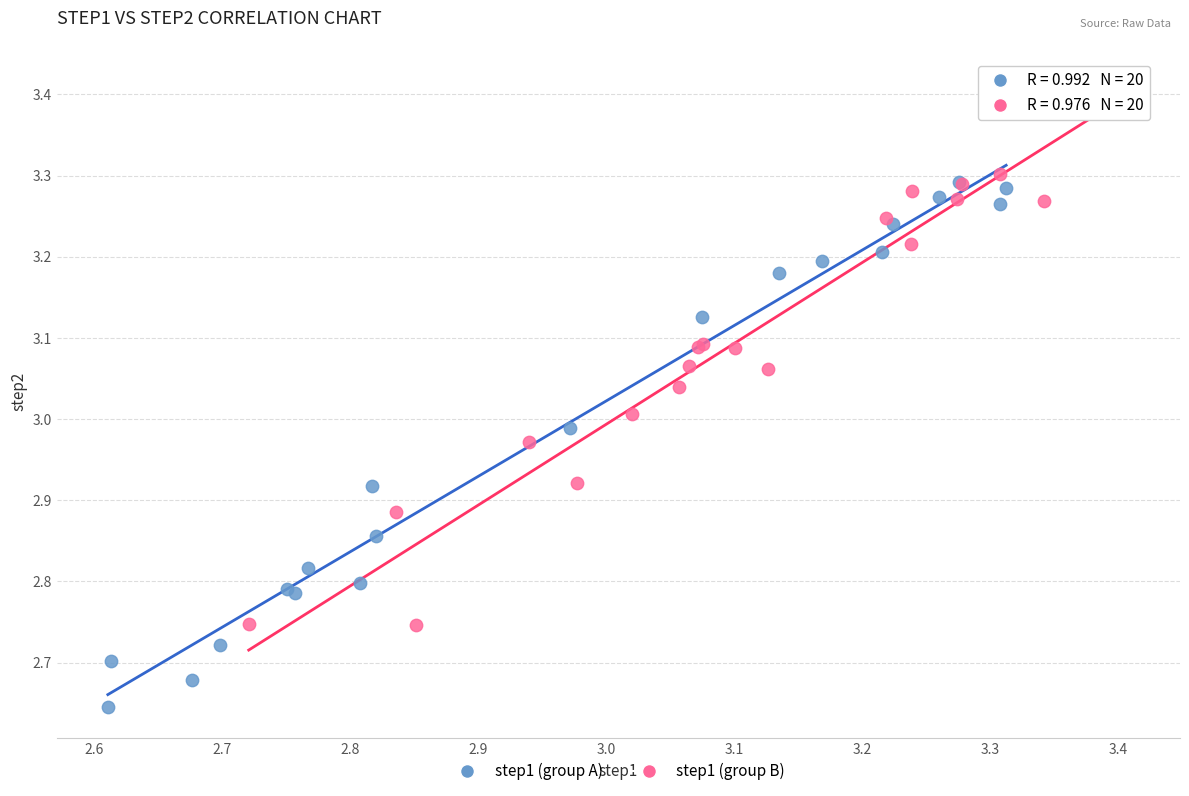

Which series reaches the minimum Y coordinate?

step1 (group A)